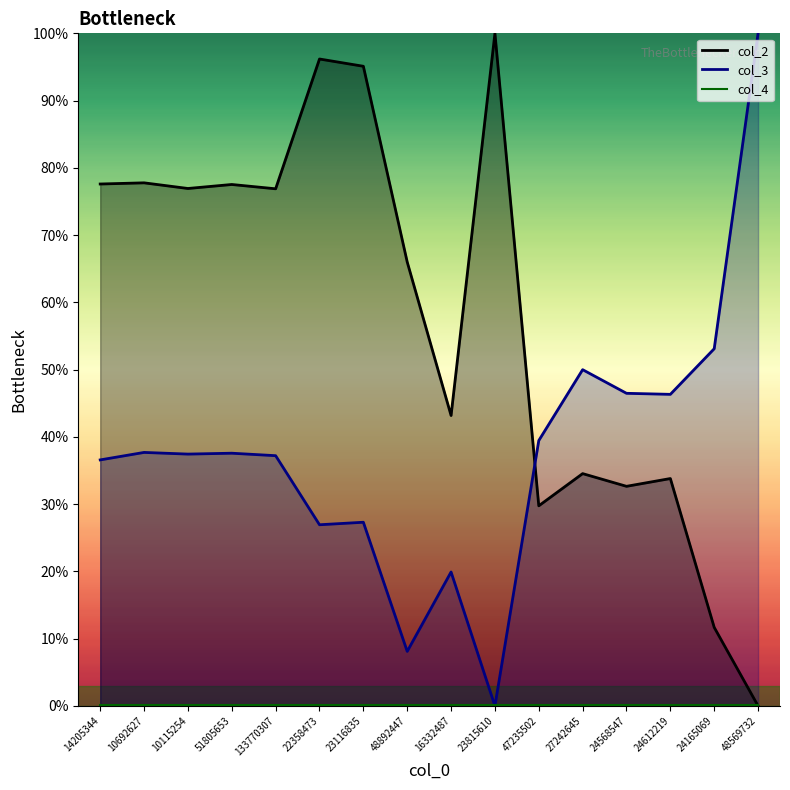

What value does the col_4 series have at 22358473?

0.1